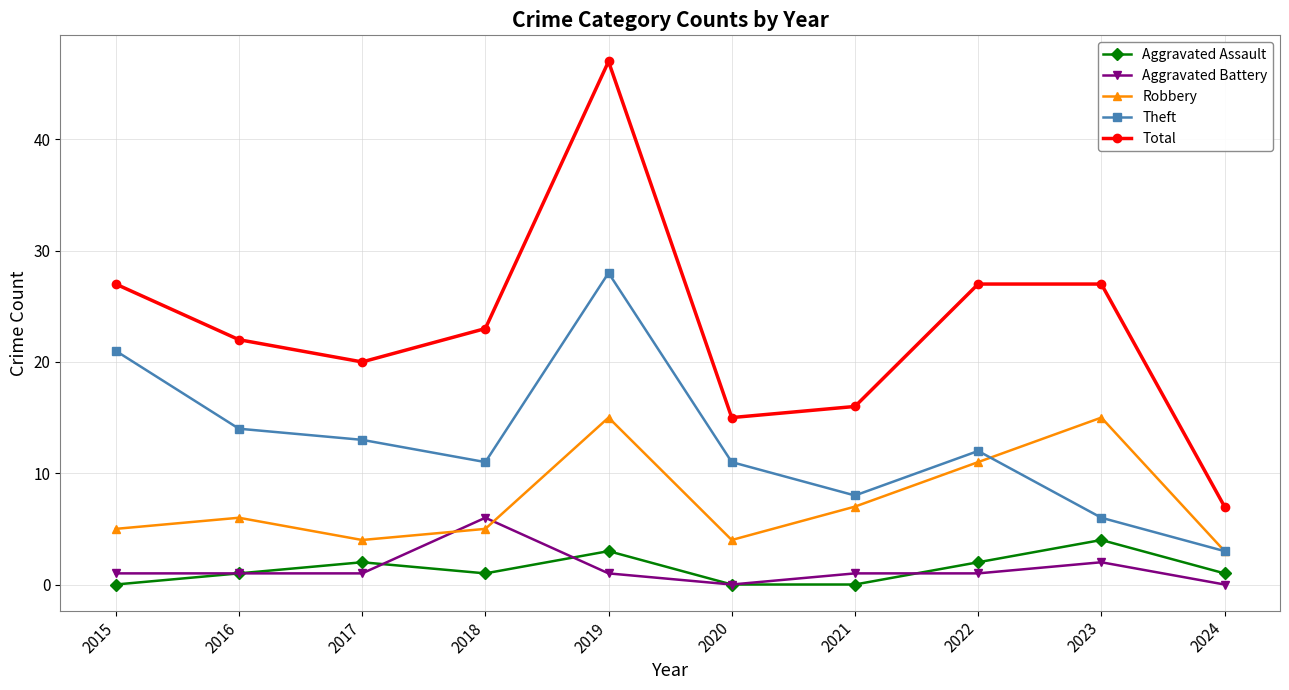

Reading left to right, what are all the values shown in this chart?

Aggravated Assault: 0	1	2	1	3	0	0	2	4	1
Aggravated Battery: 1	1	1	6	1	0	1	1	2	0
Robbery: 5	6	4	5	15	4	7	11	15	3
Theft: 21	14	13	11	28	11	8	12	6	3
Total: 27	22	20	23	47	15	16	27	27	7